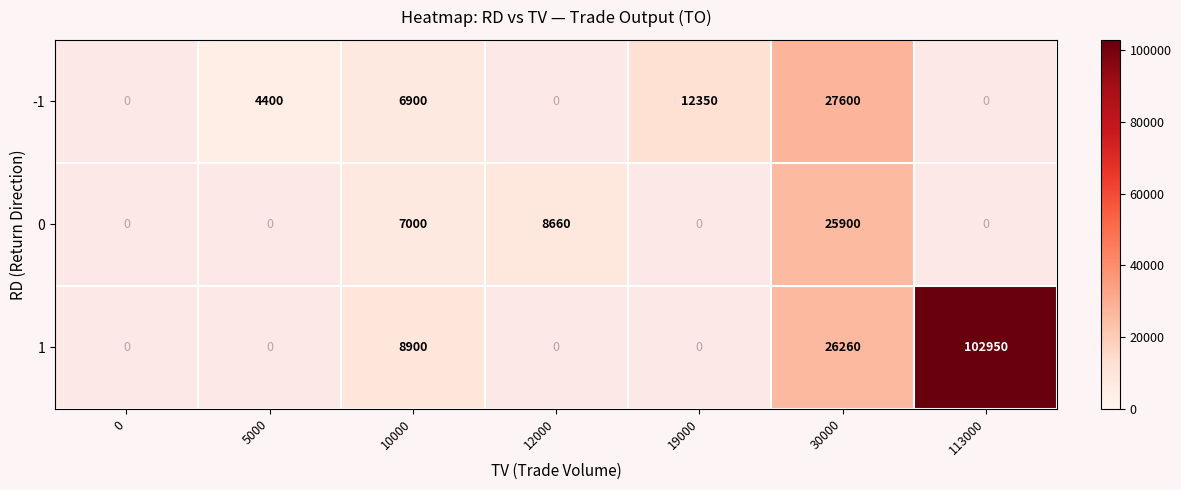

How many series are shown in this chart?

3